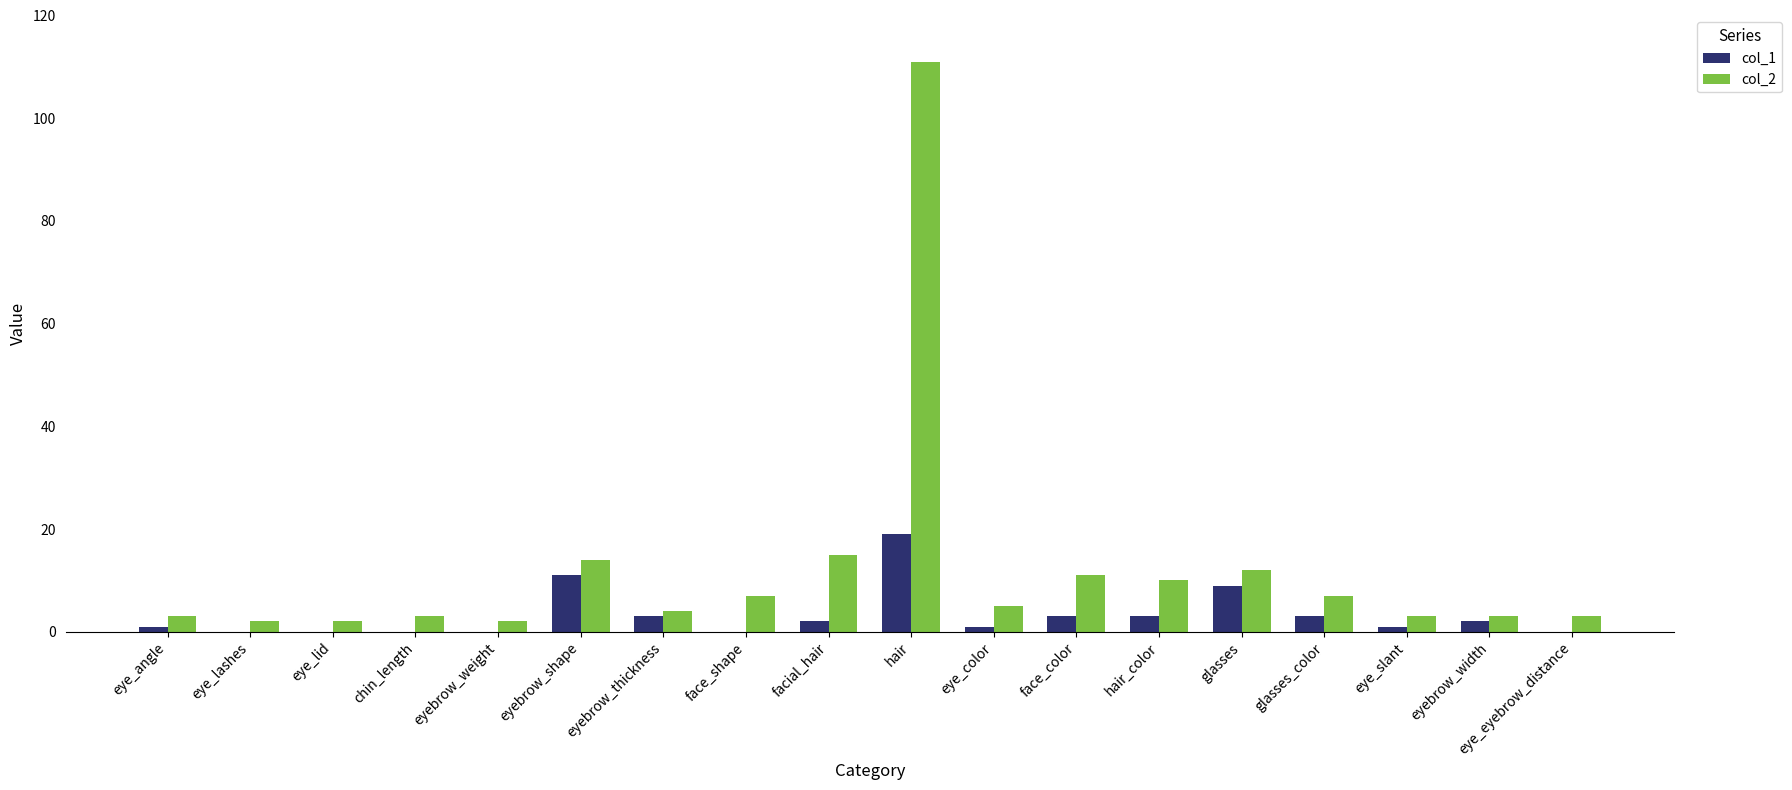

Is it true that col_2 equals 17 at hair_color?

False